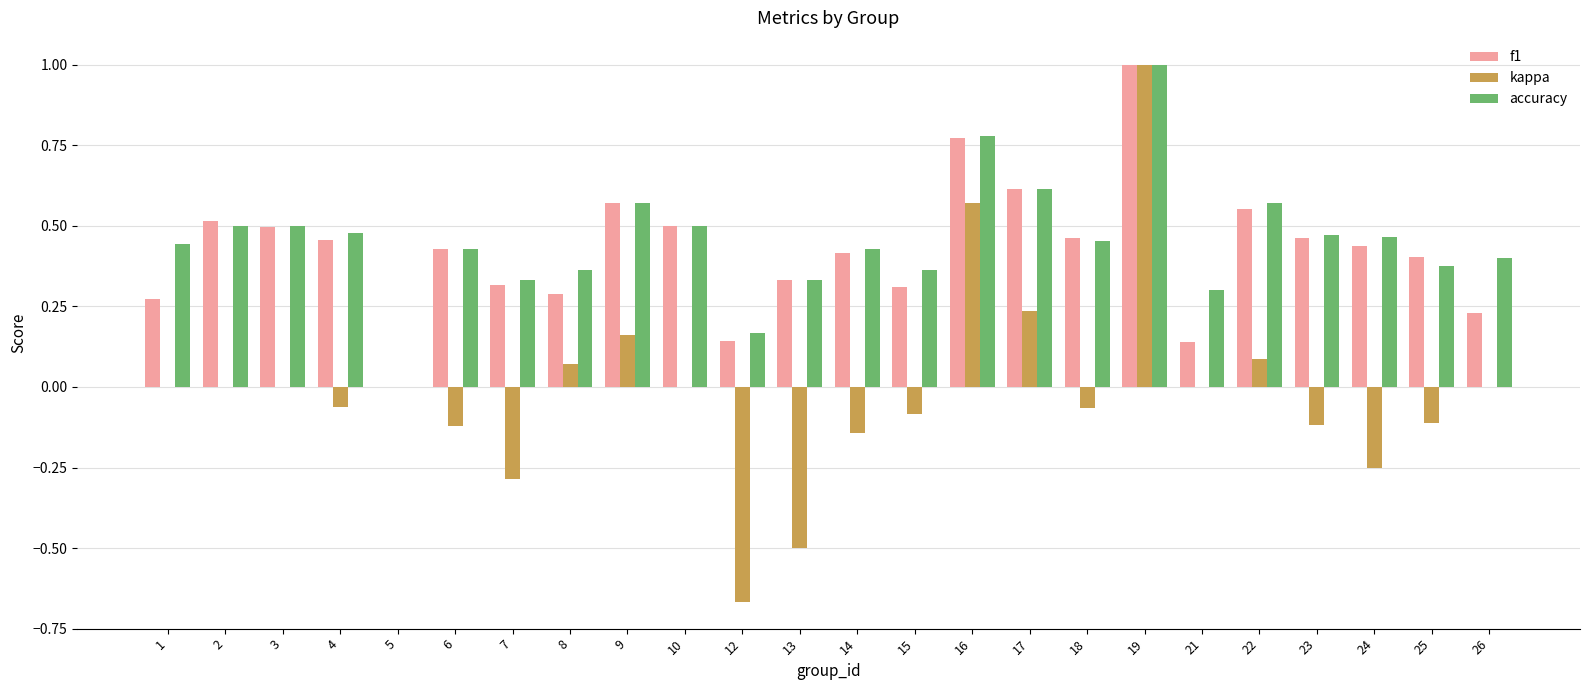

What is the maximum value shown in the chart?

1.0